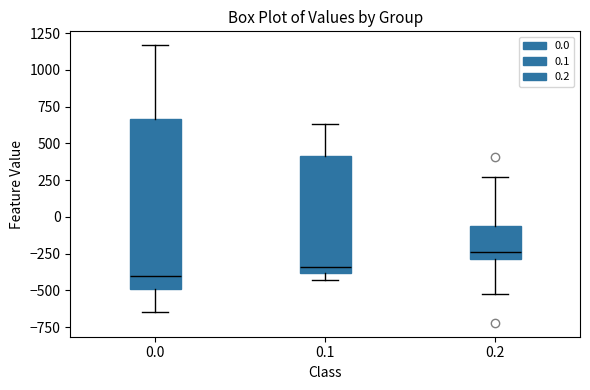

Where is the upper edge of the box at x = 0.0 on the y-axis? The values are not printed on the chart, so give them approximately, as read against the axis.

650